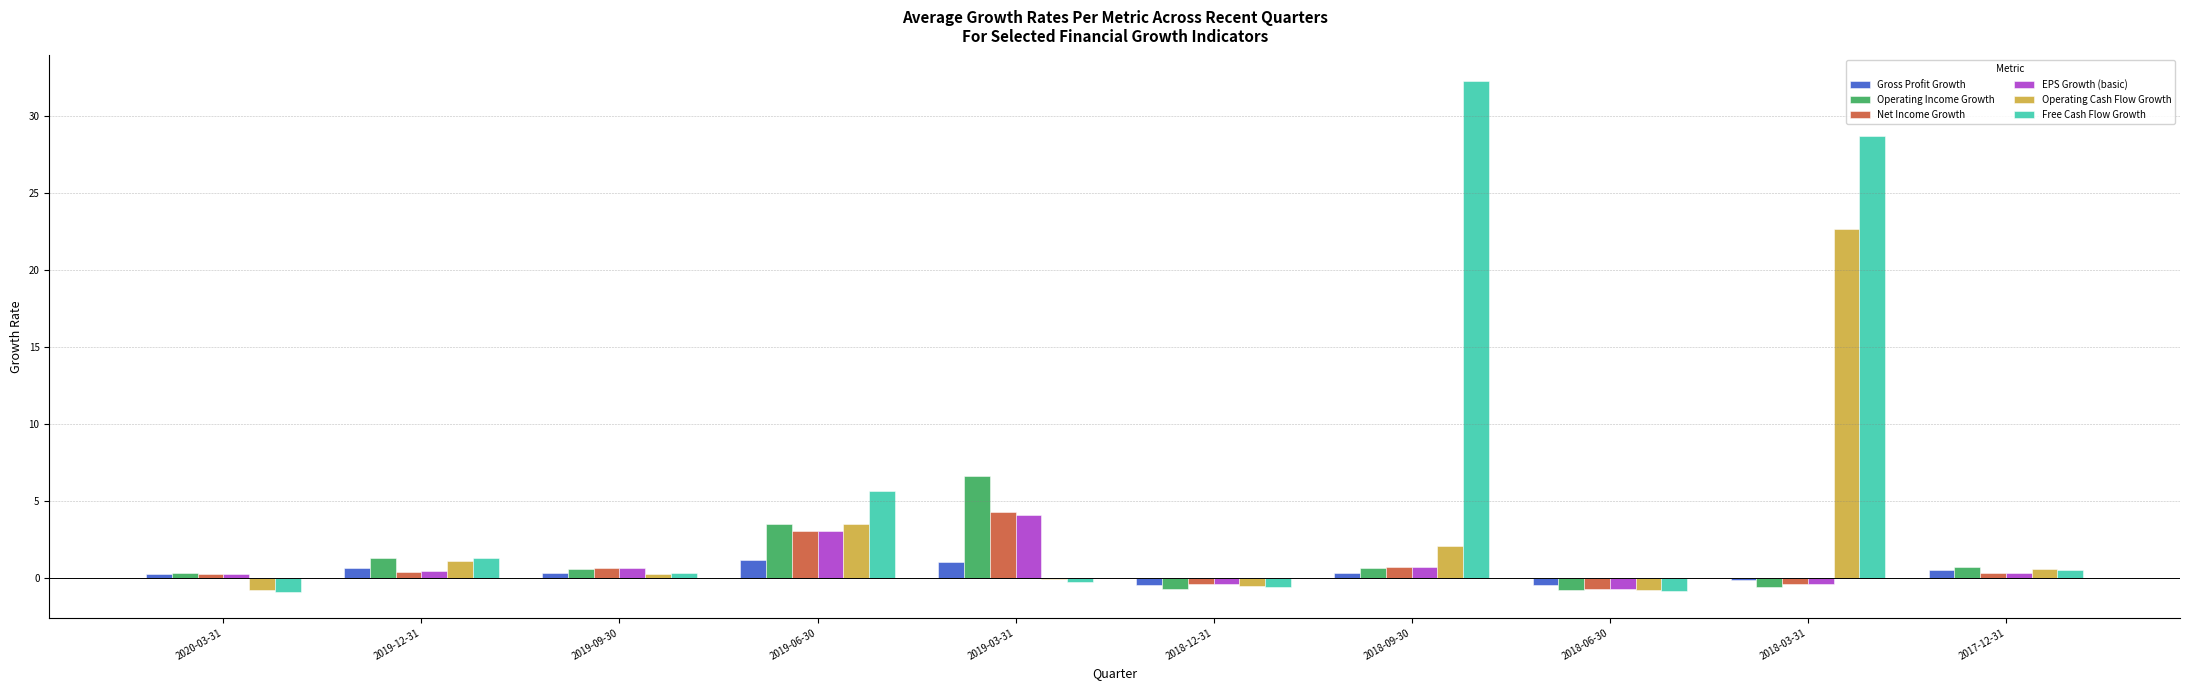

Count the number of categories in the chart.

10